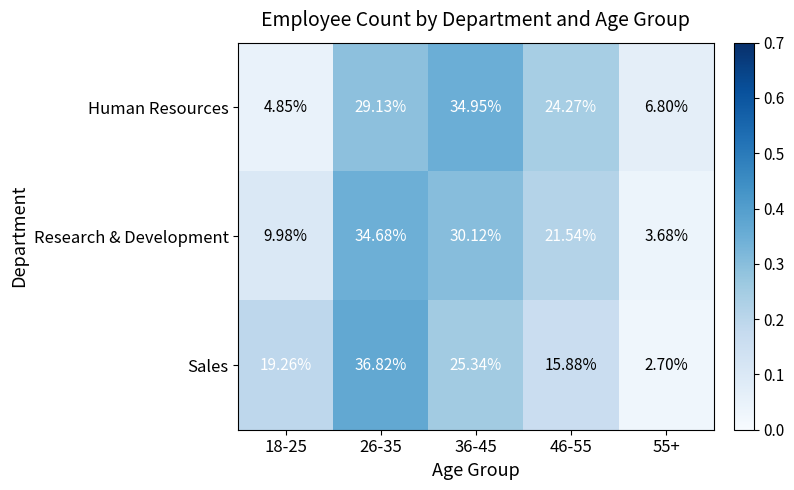

Is the value of Research & Development at 26-35 greater than the value of Sales at 46-55?

Yes